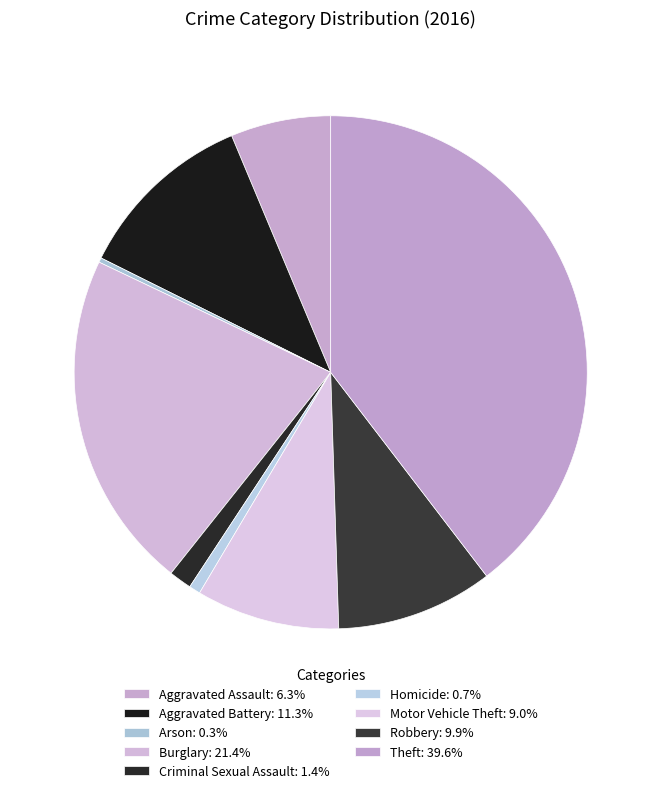

What percentage do Arson and Aggravated Battery together represent?

11.6%